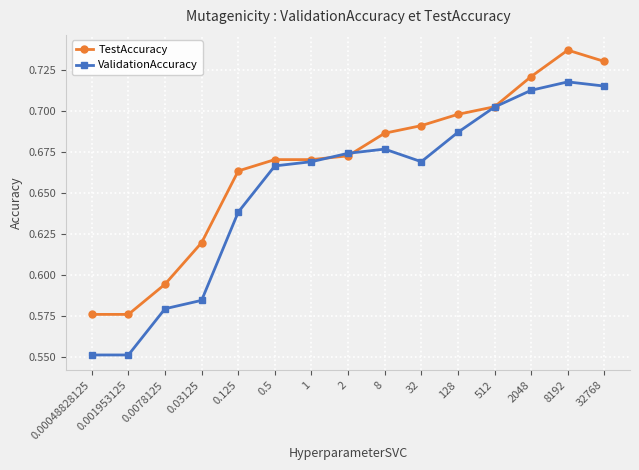

The value of TestAccuracy at 2048 is 0.7. True or false?

True